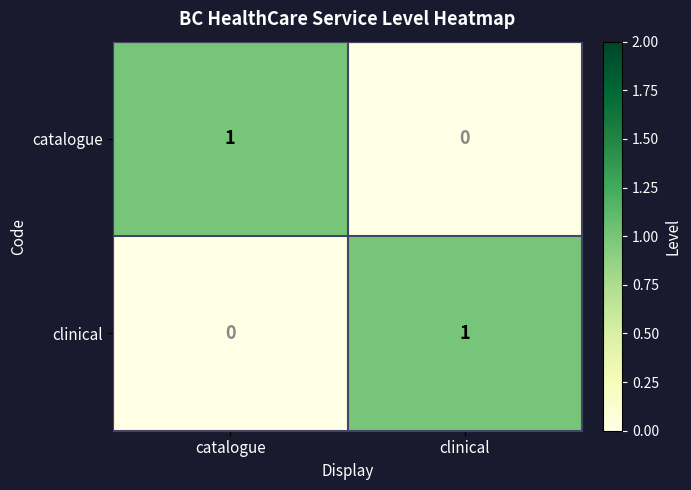

True or false: catalogue has a value of 0 at clinical.

True